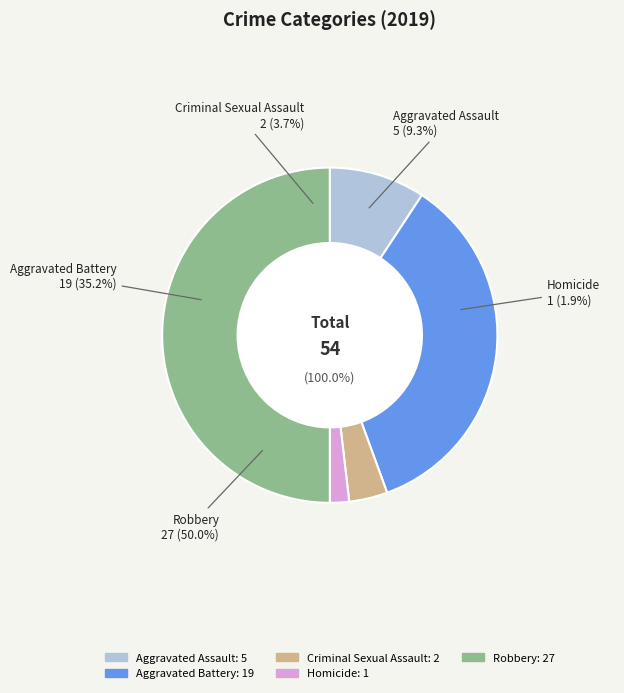

Which category has the smallest portion of the pie?

Homicide